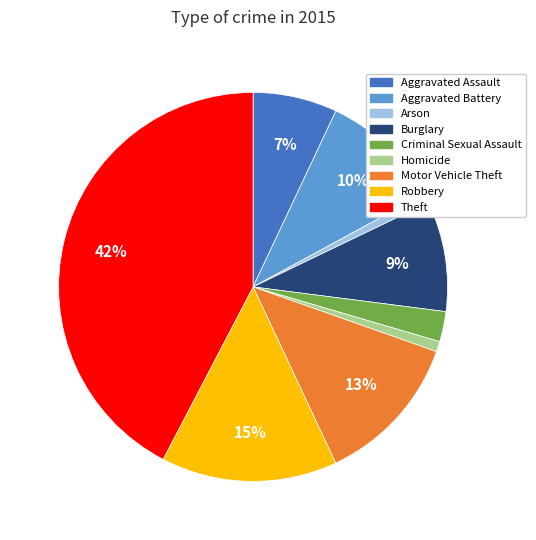

What percentage is the Aggravated Assault slice, to the nearest percent?

7%